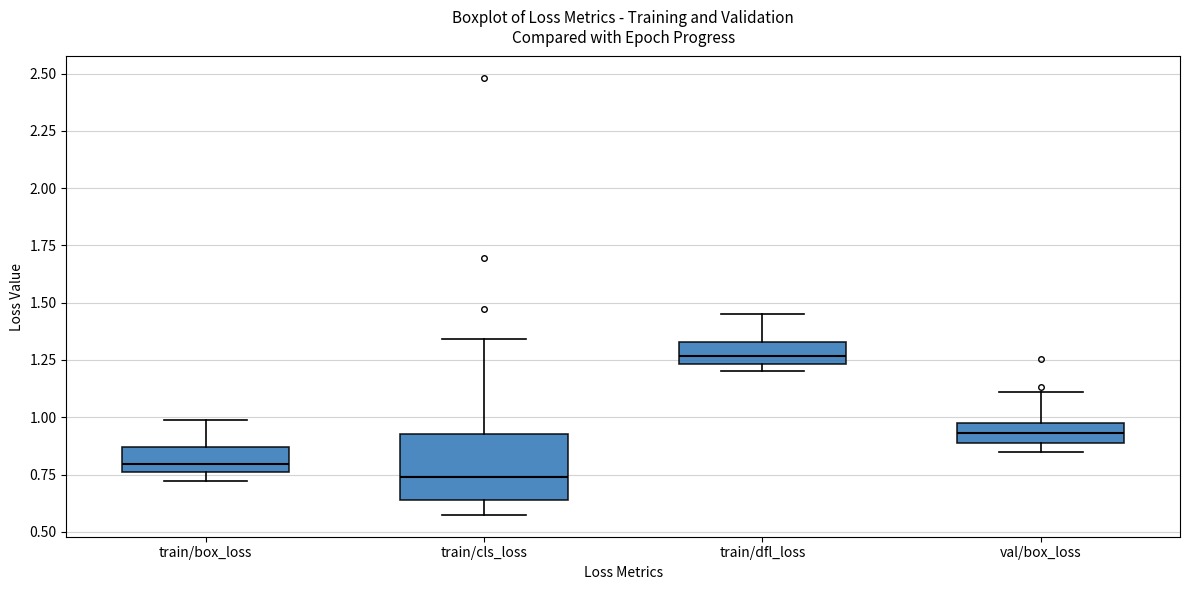

Which box's median line is the lowest?

train/cls_loss